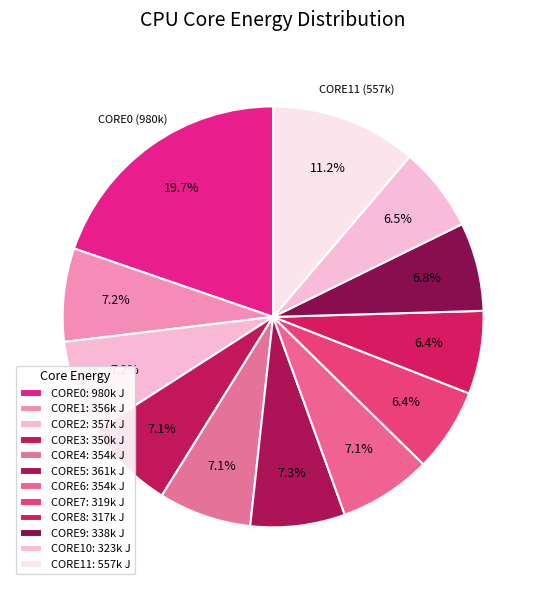

What is the largest slice in the pie chart?

CORE0